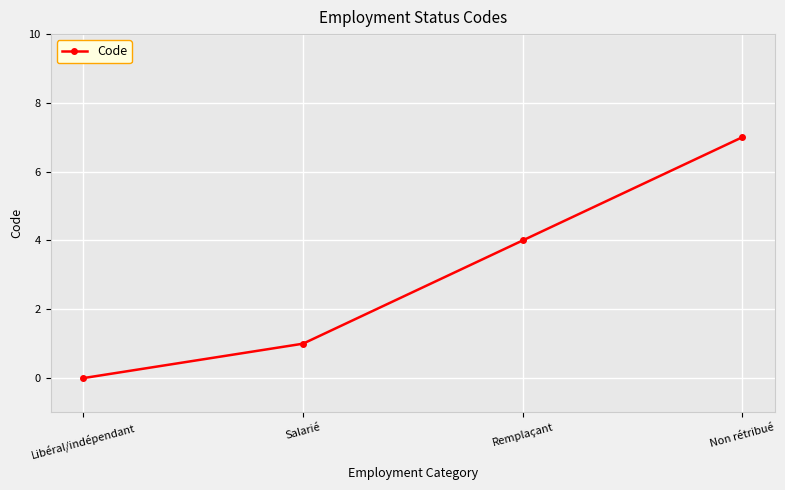

What is the label of the 4th point from the left?

Non rétribué